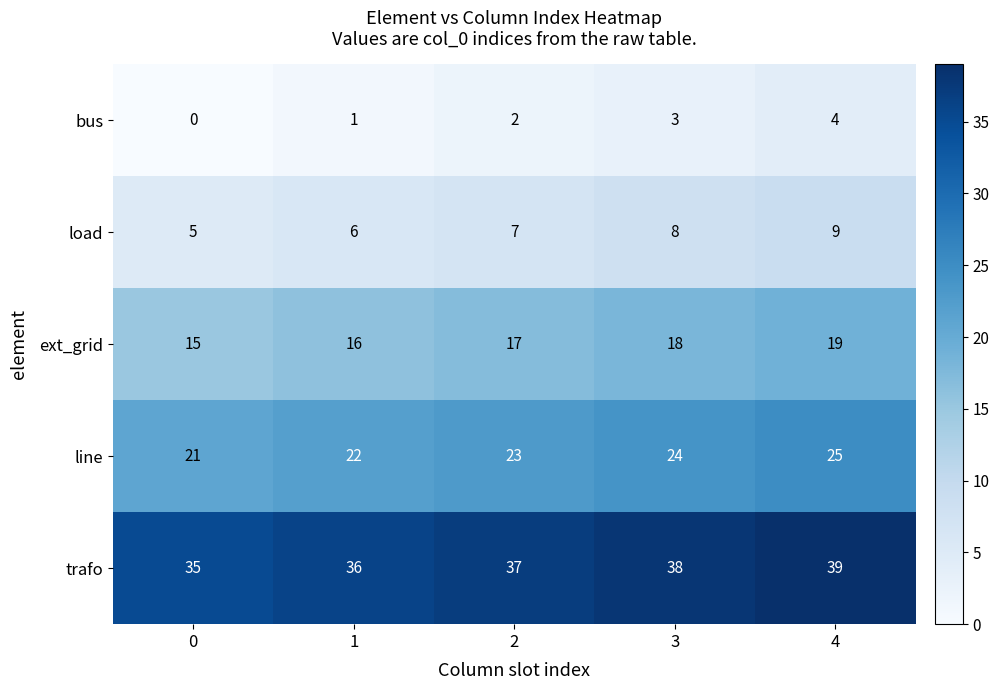

List the series in order of their peak value, highest first.

trafo, line, ext_grid, load, bus